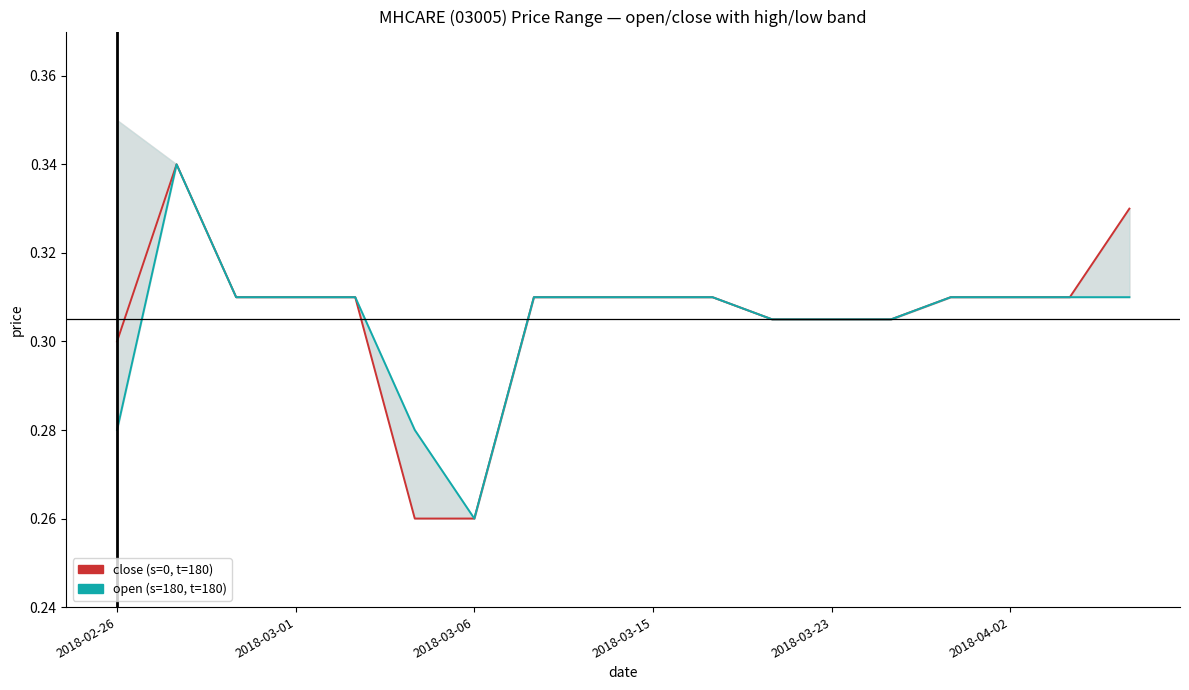

The open series shows 0.3 at 2018-03-15. True or false?

True